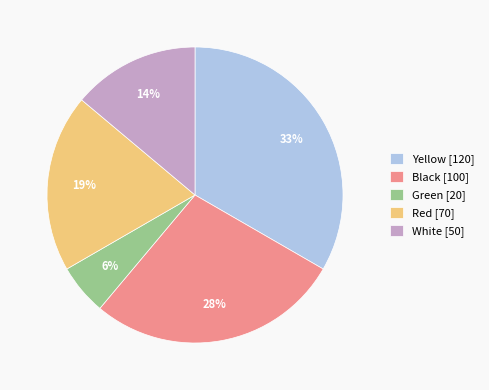

The Green slice represents 6% of the pie. True or false?

True